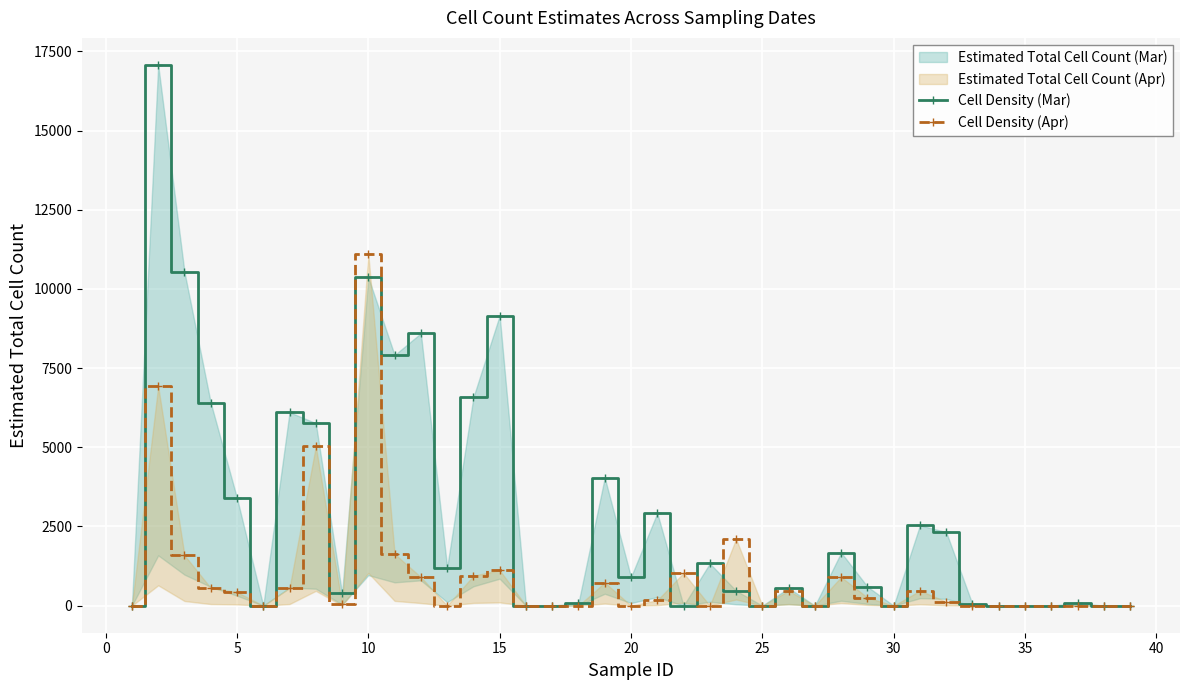

True or false: Cell Density (Mar) has a value of 86 at 17.

True